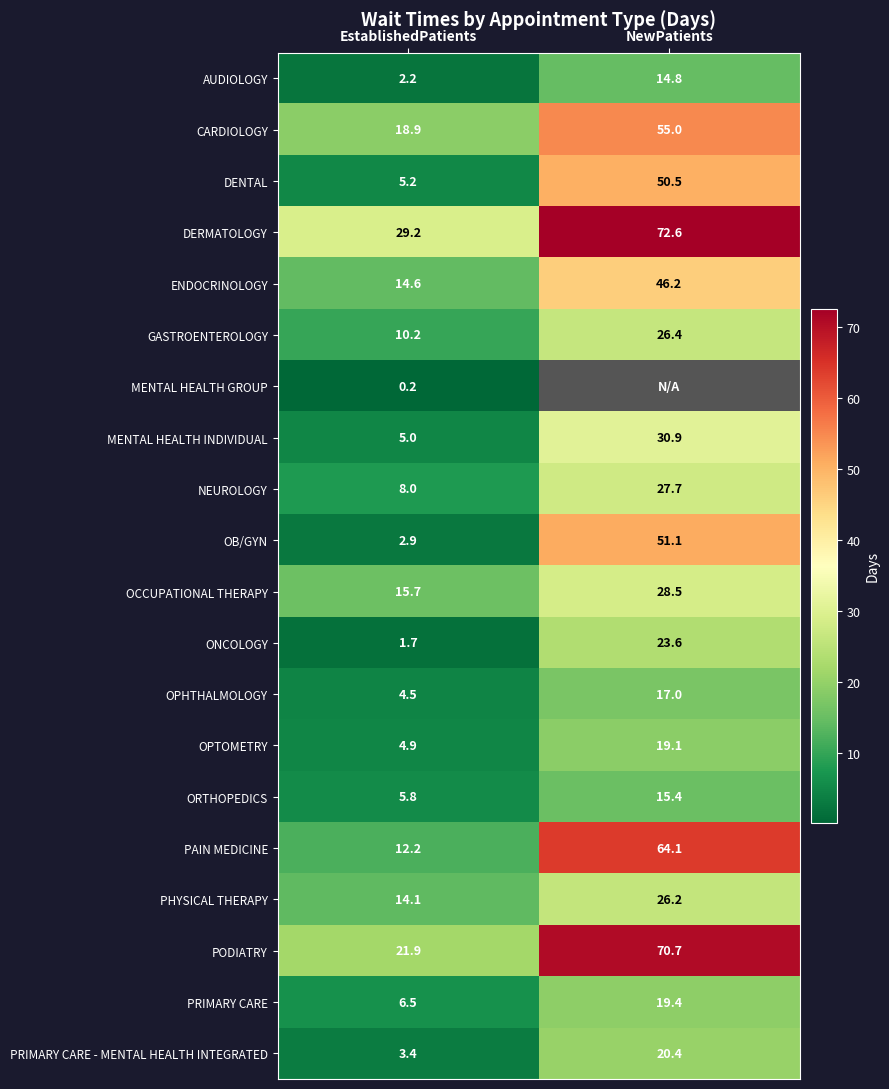

List the labels in order of PHYSICAL THERAPY value, smallest first.

EstablishedPatients, NewPatients